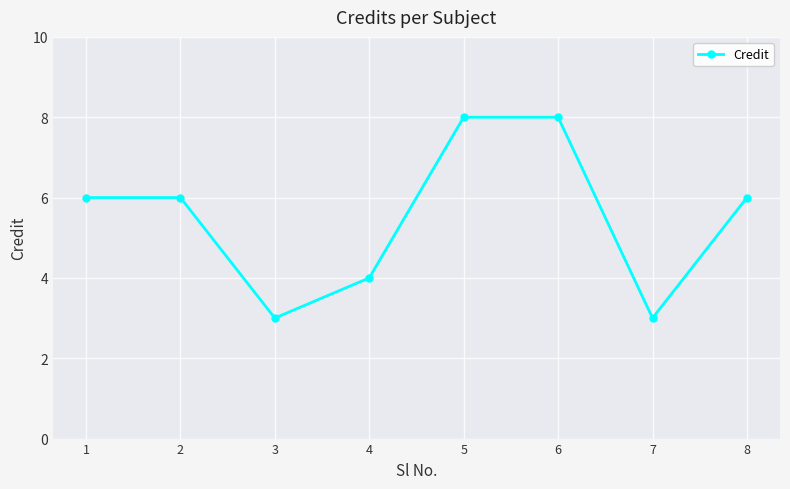

Does the chart have visible grid lines?

Yes